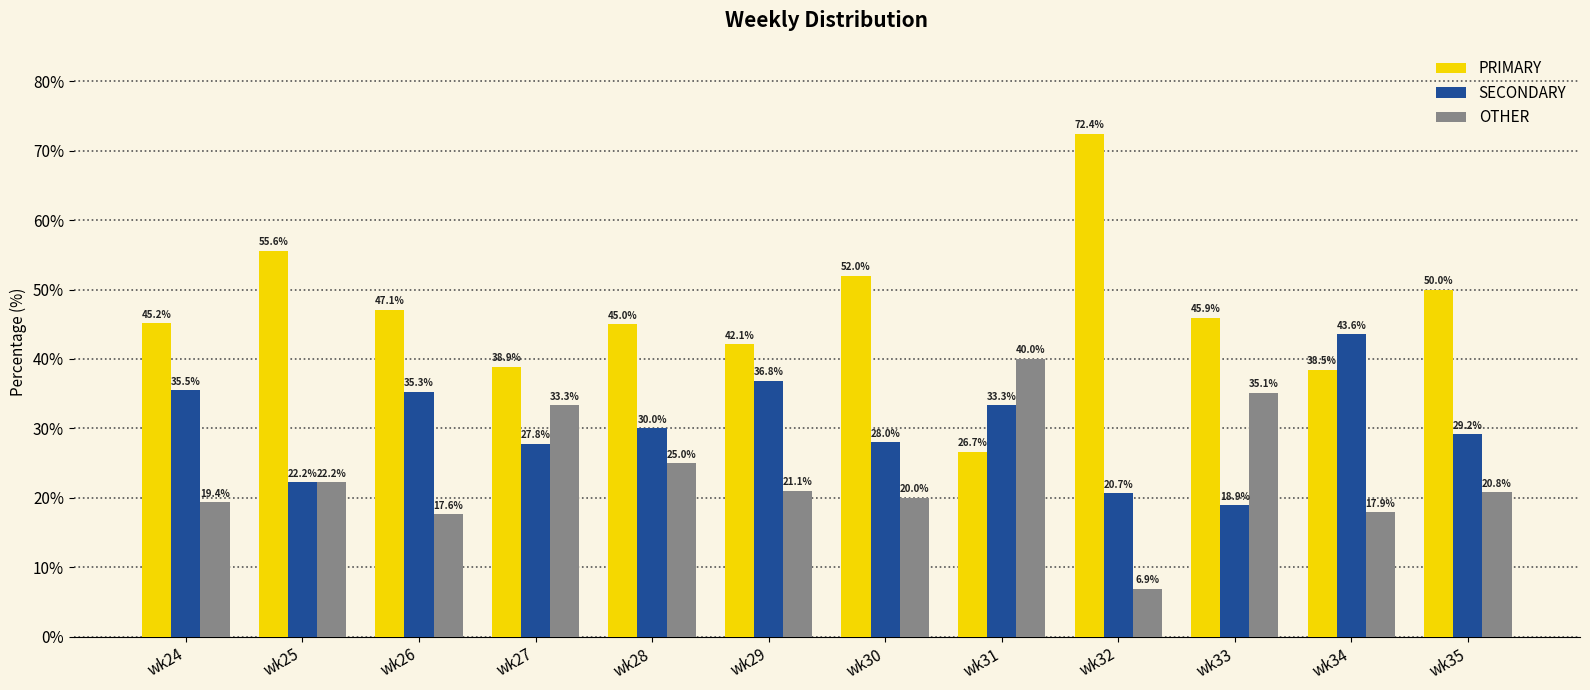

The value of PRIMARY at wk35 is 50.0. True or false?

True